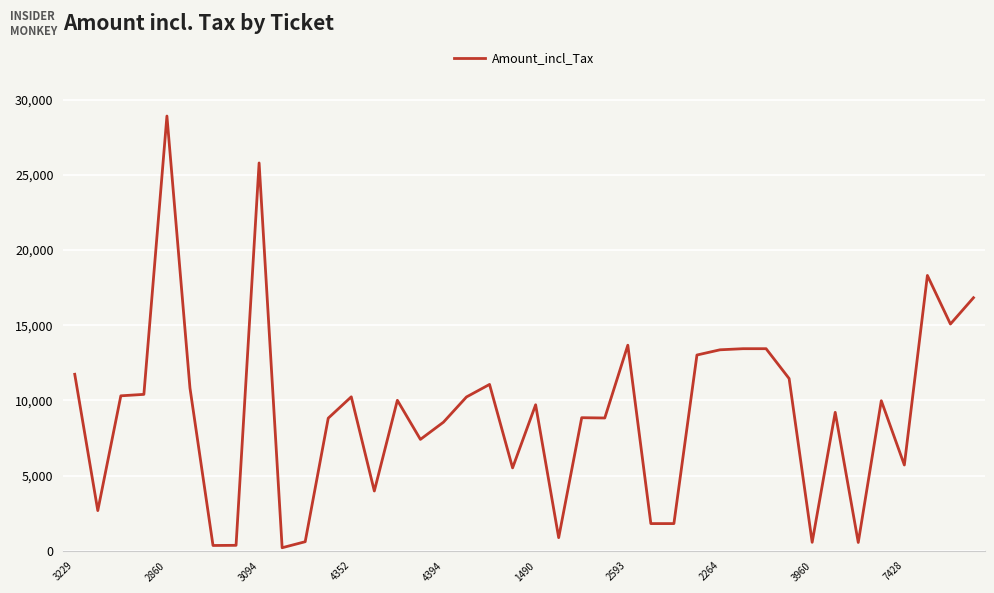

What is the difference between the maximum and minimum values?

28716.0